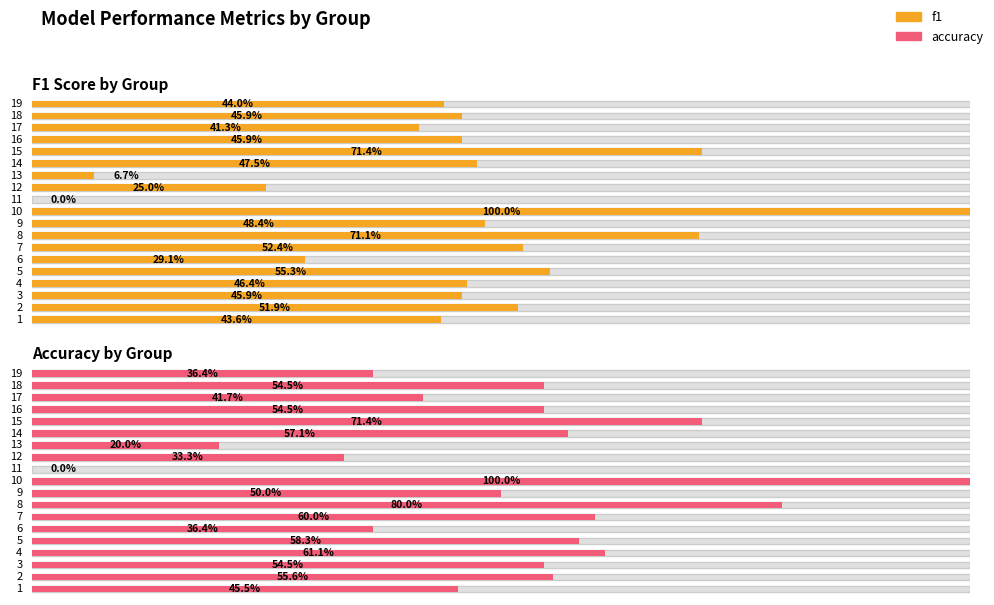

At which category is the sum across all series the highest?

10